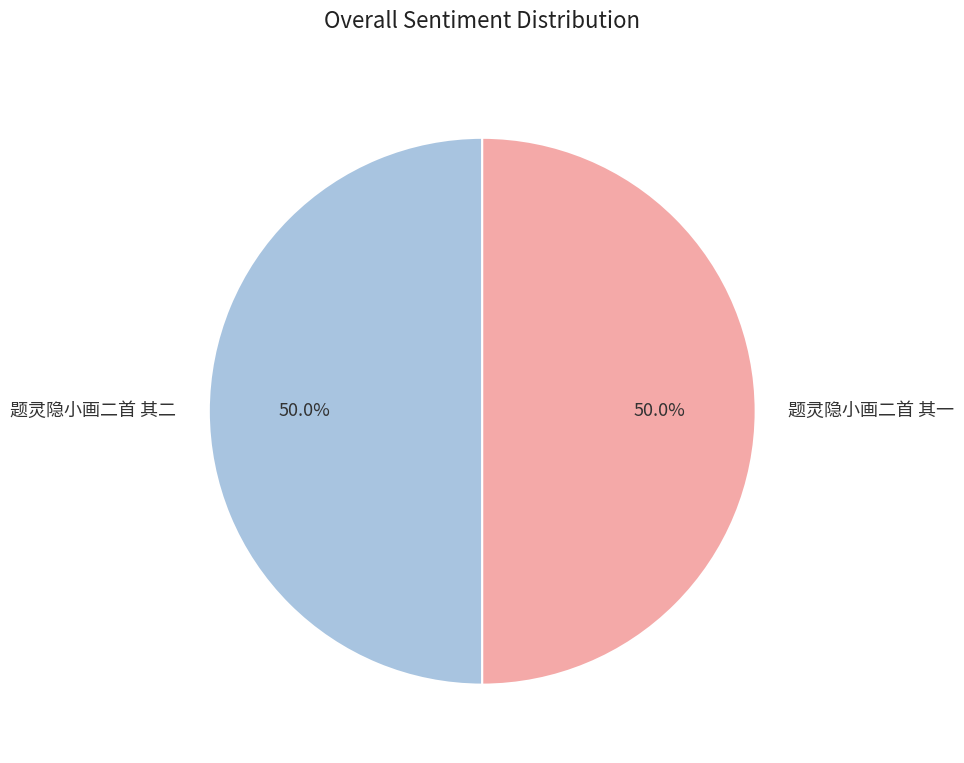

What percentage do 题灵隐小画二首 其二 and 题灵隐小画二首 其一 together represent?

100.0%